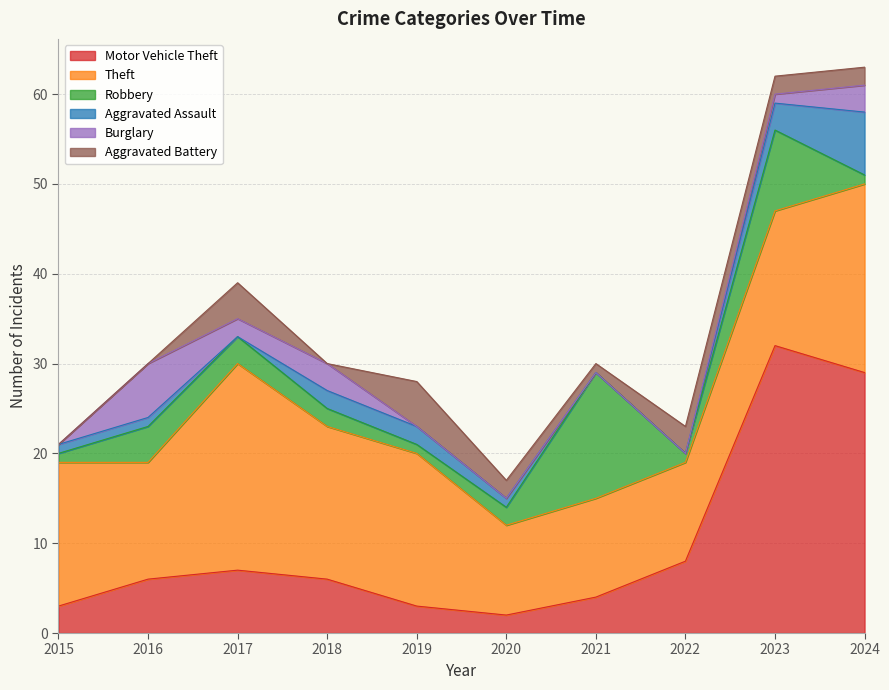

Is the value of Burglary at 2021 greater than the value of Theft at 2023?

No